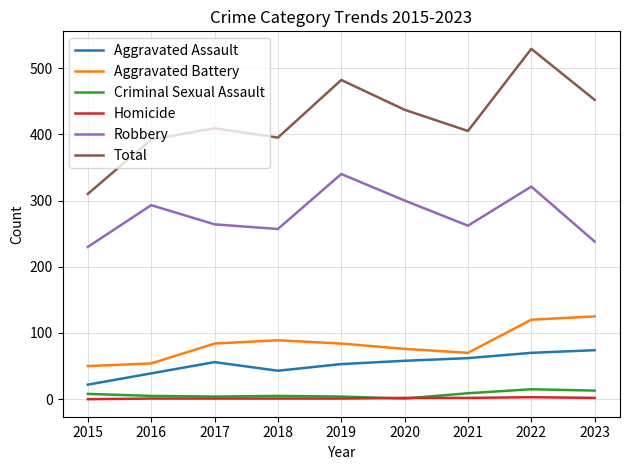

True or false: Robbery and Total intersect in this chart.

False